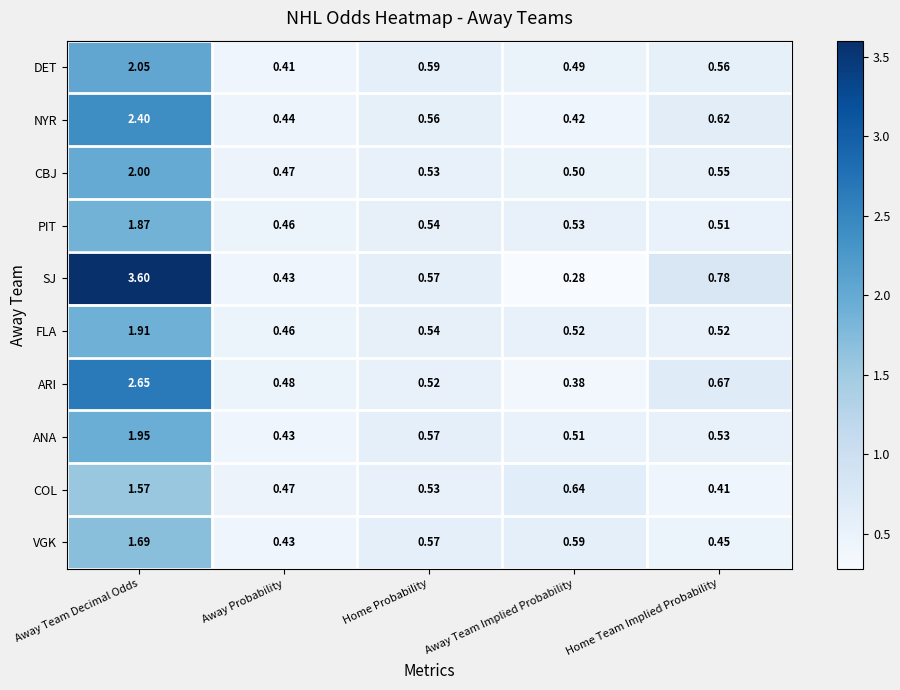

Which series has the largest total across all categories?

SJ